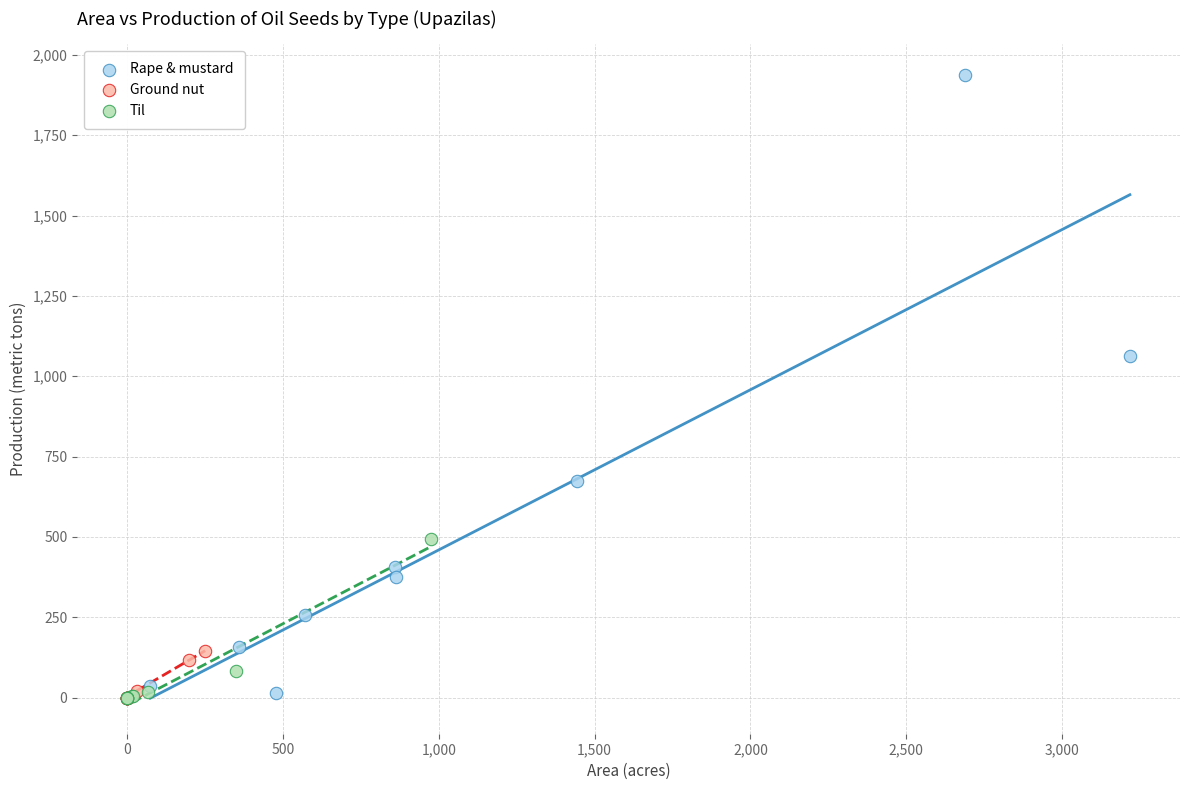

Which series has the widest spread of Y values?

Rape & mustard